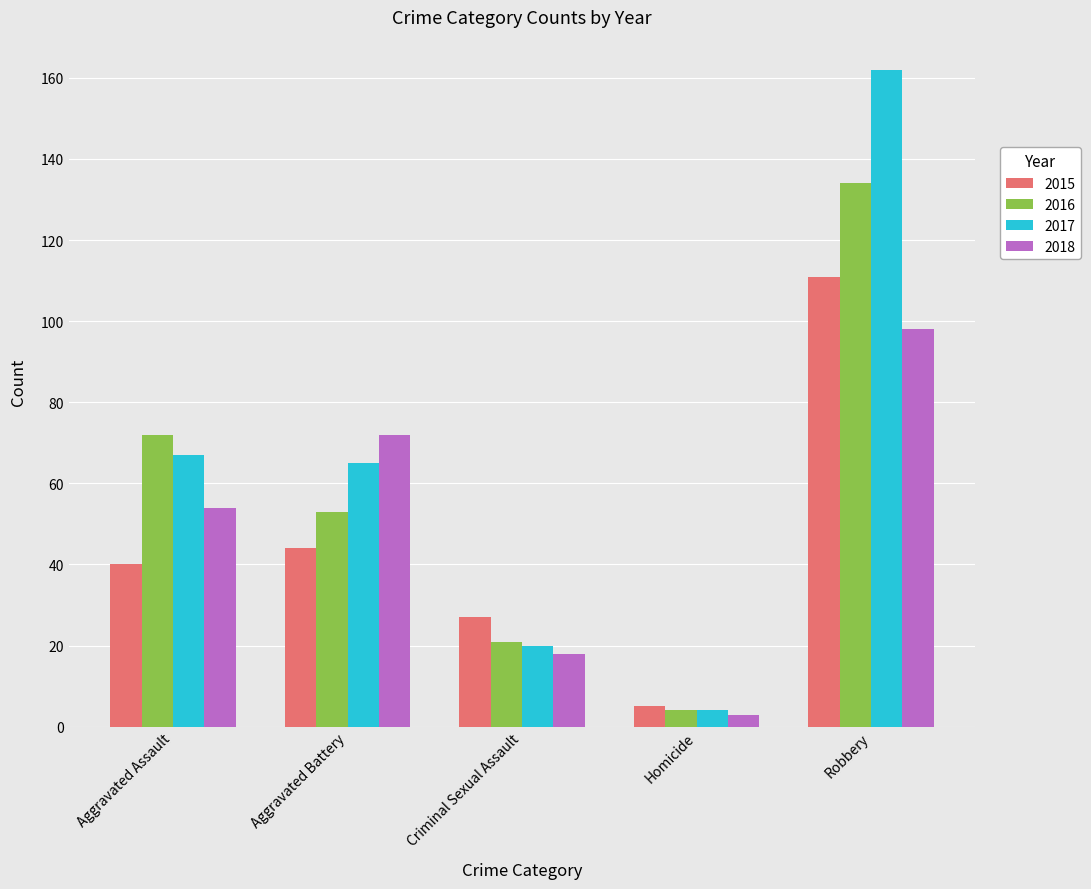

How many bars are there in each group?

4